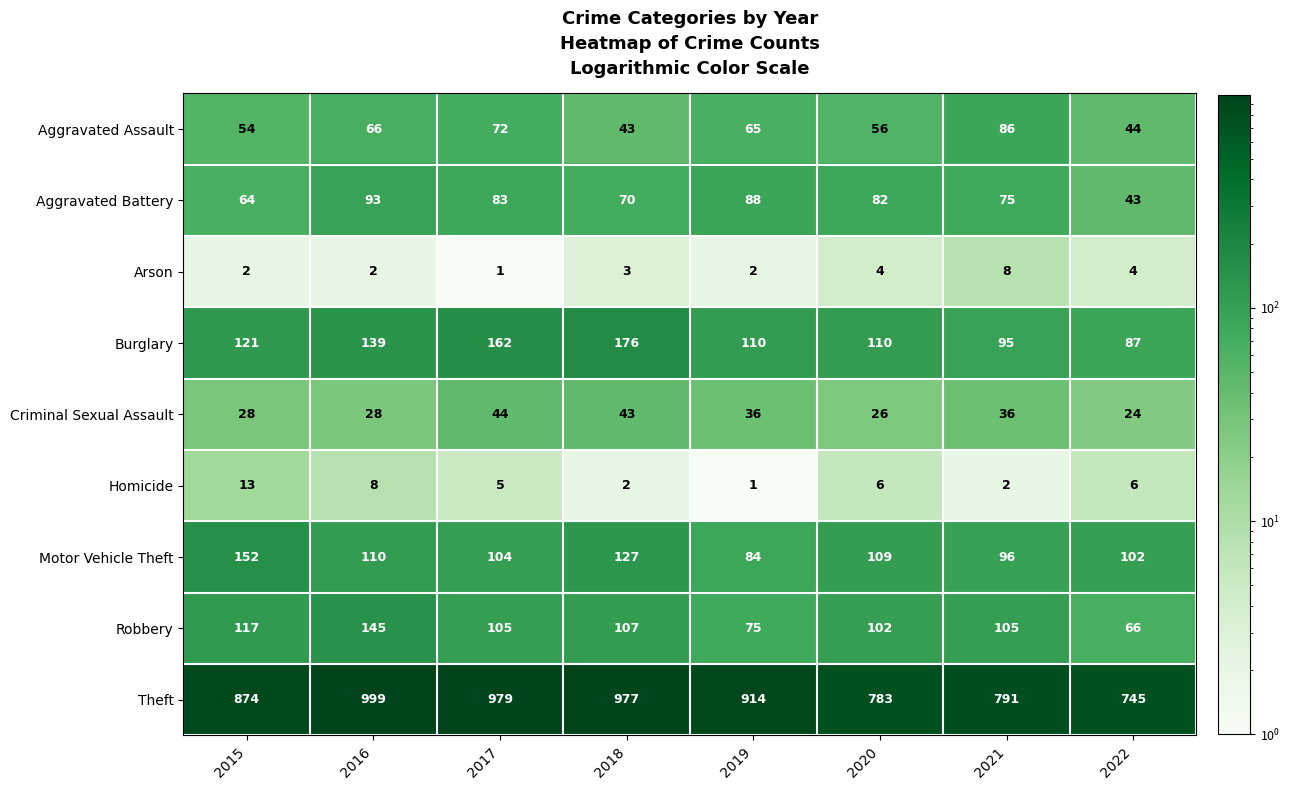

How many distinct data groups are displayed?

9